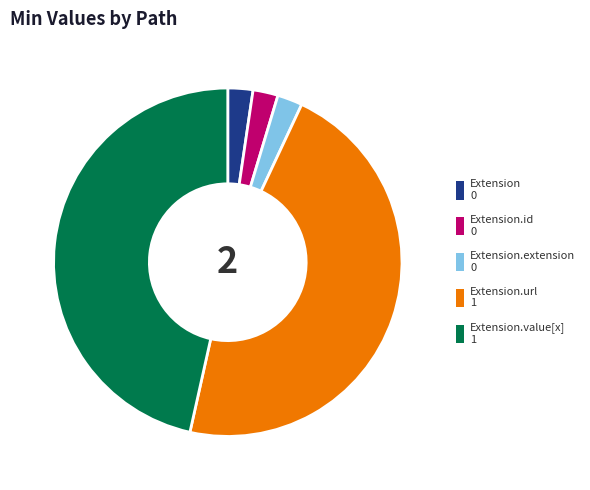

Does any single category account for the majority?

No